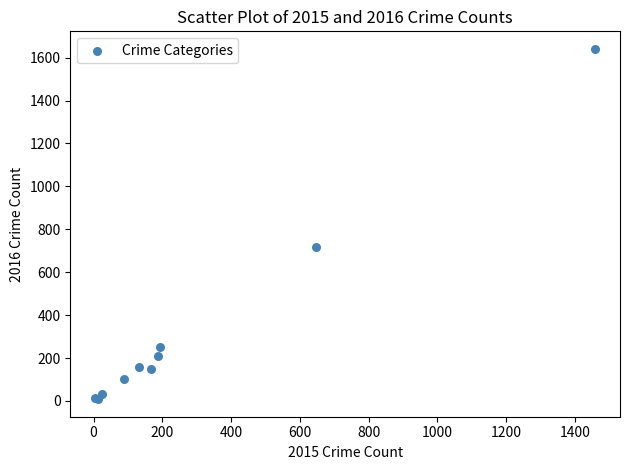

What Y value in the scatter plot is closest to 824?

716